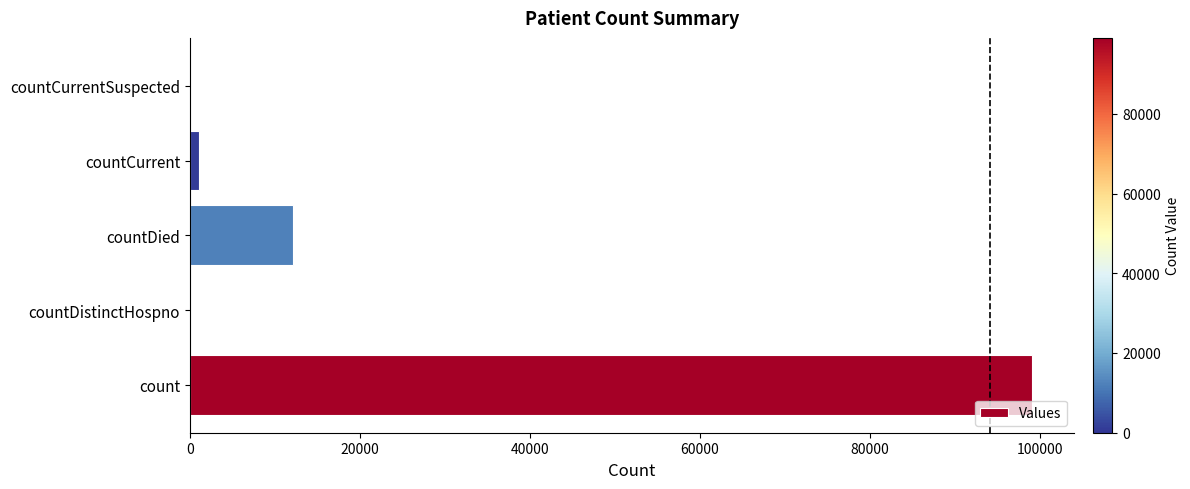

What is the sum of all values?

112253